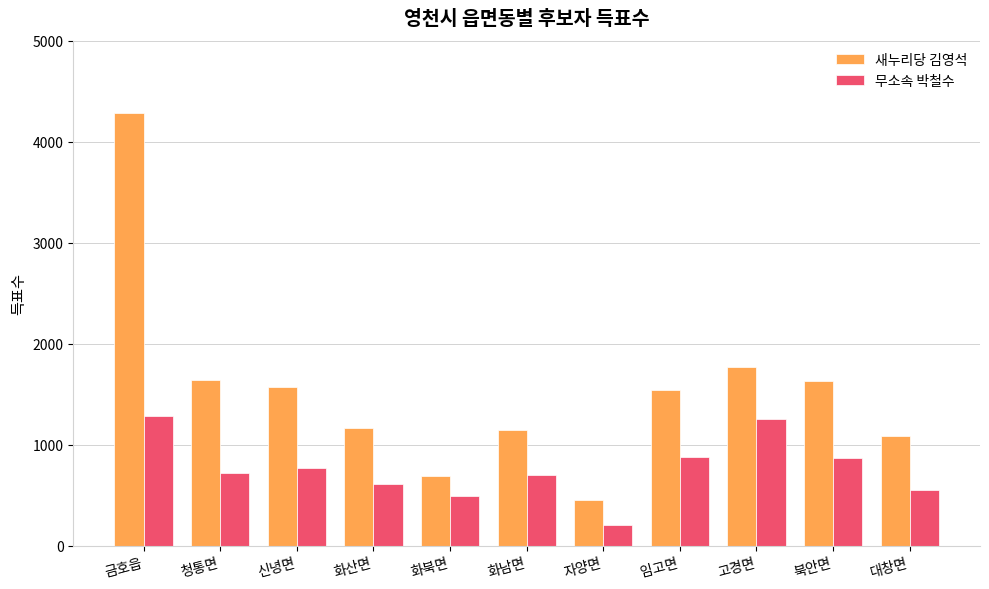

What is the difference between the second highest and second lowest values in the 새누리당 김영석 series?

1073